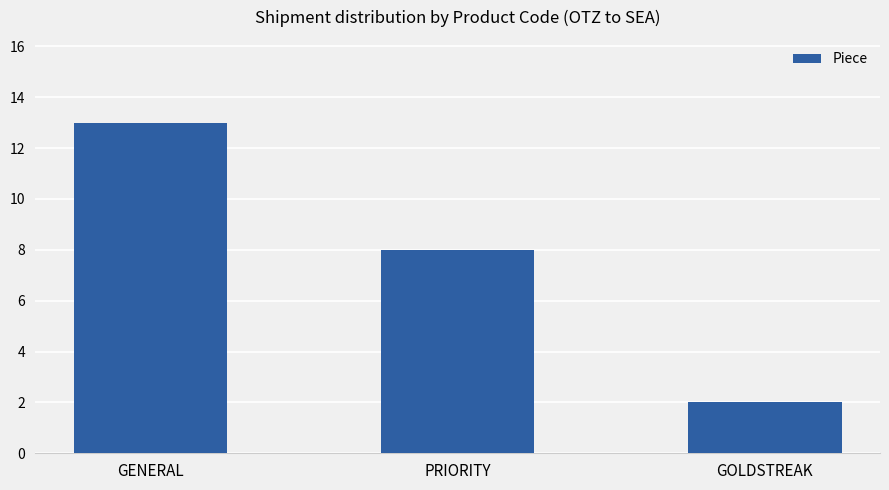

What is the difference between the values at GENERAL and PRIORITY?

5